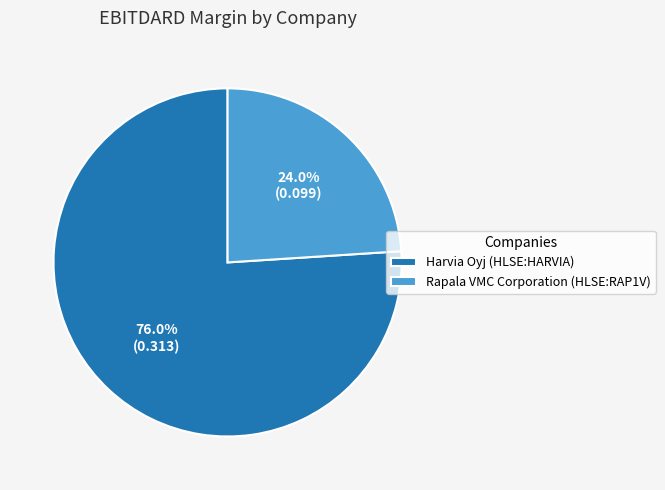

Count the number of slices in the pie.

2